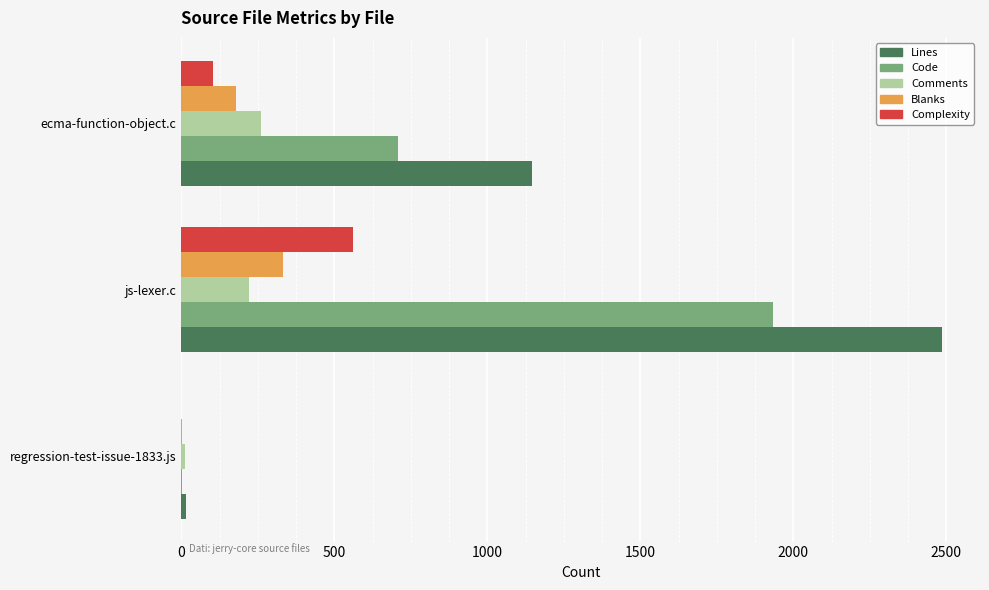

How many Lines values are between 16 and 2486?

3